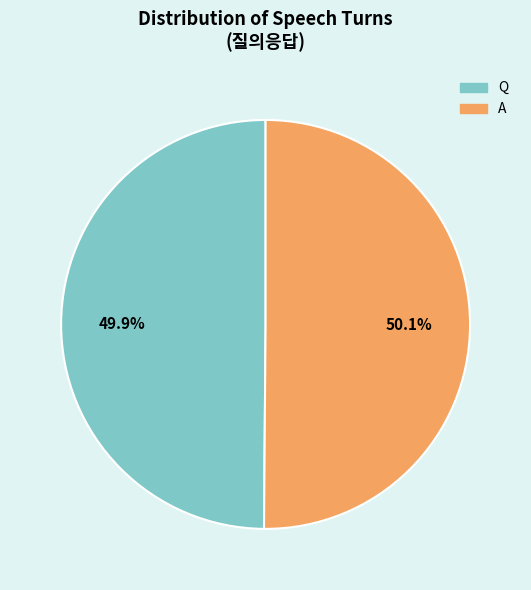

What percentage is the A slice, to the nearest percent?

50%